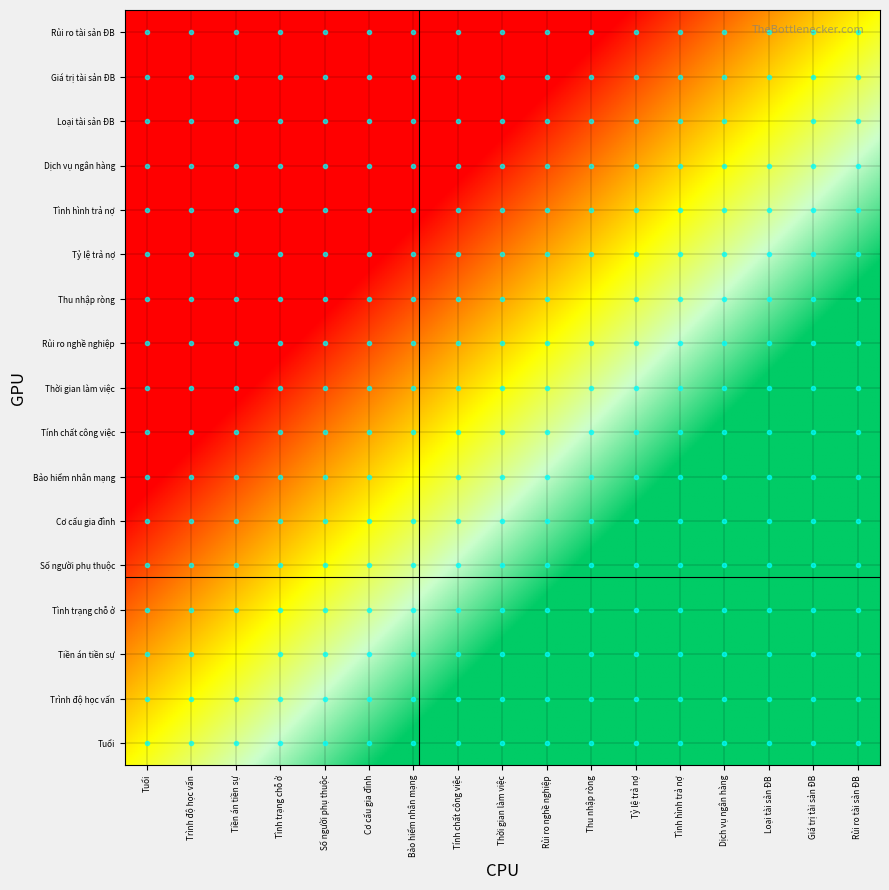

Reading left to right, transcribe all the data shown in this chart.

Tuổi: 75	0	0	0	0	0	0	0	0	0	0	0	0	0	0	0	0	0
Trình độ học vấn: 0	75	0	0	0	0	0	0	0	0	0	0	0	0	0	0	0	0
Tiền án, tiền sự: 0	0	100	0	0	0	0	0	0	0	0	0	0	0	0	0	0	0
Tình trạng chỗ ở: 0	0	0	100	0	0	0	0	0	0	0	0	0	0	0	0	0	0
Số người phụ thuộc: 0	0	0	0	100	0	0	0	0	0	0	0	0	0	0	0	0	0
Cơ cấu gia đình: 0	0	0	0	0	100	0	0	0	0	0	0	0	0	0	0	0	0
Bảo hiểm nhân mạng: 0	0	0	0	0	0	0	0	0	0	0	0	0	0	0	0	0	0
Tính chất công việc: 0	0	0	0	0	0	0	75	0	0	0	0	0	0	0	0	0	0
Thời gian làm việc: 0	0	0	0	0	0	0	0	75	0	0	0	0	0	0	0	0	0
Rủi ro nghề nghiệp: 0	0	0	0	0	0	0	0	0	100	0	0	0	0	0	0	0	0
Mức thu nhập ròng: 0	0	0	0	0	0	0	0	0	0	100	0	0	0	0	0	0	0
Tỷ lệ trả nợ: 0	0	0	0	0	0	0	0	0	0	0	25	0	0	0	0	0	0
Tình hình trả nợ: 0	0	0	0	0	0	0	0	0	0	0	0	100	0	0	0	0	0
Dịch vụ ngân hàng: 0	0	0	0	0	0	0	0	0	0	0	0	0	100	0	0	0	0
Loại tài sản đảm bảo: 0	0	0	0	0	0	0	0	0	0	0	0	0	0	50	0	0	0
Giá trị tài sản ĐB: 0	0	0	0	0	0	0	0	0	0	0	0	0	0	0	50	0	0
Rủi ro tài sản ĐB: 0	0	0	0	0	0	0	0	0	0	0	0	0	0	0	0	100	0